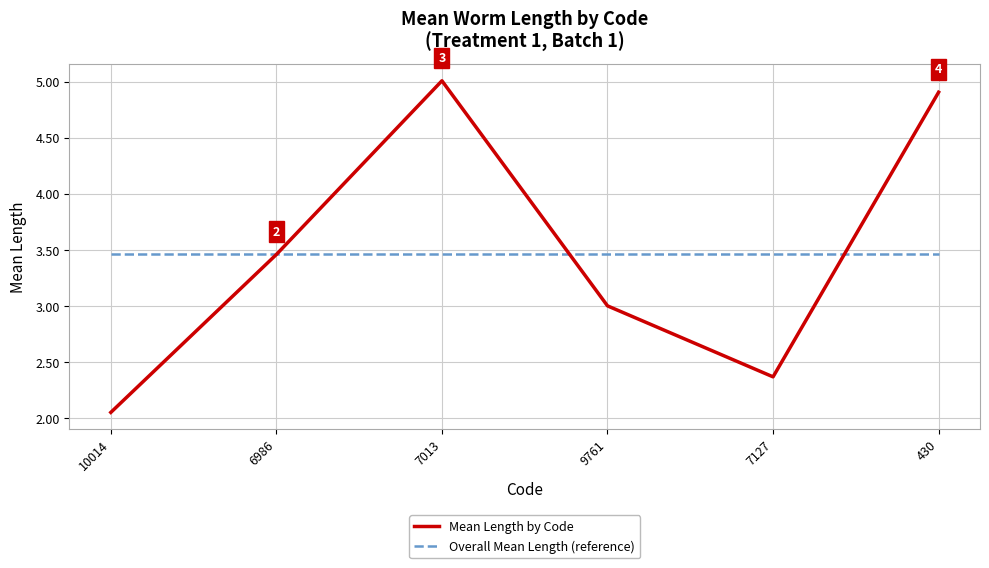

True or false: Mean Length by Code has a value of 1.3 at 6986.

False